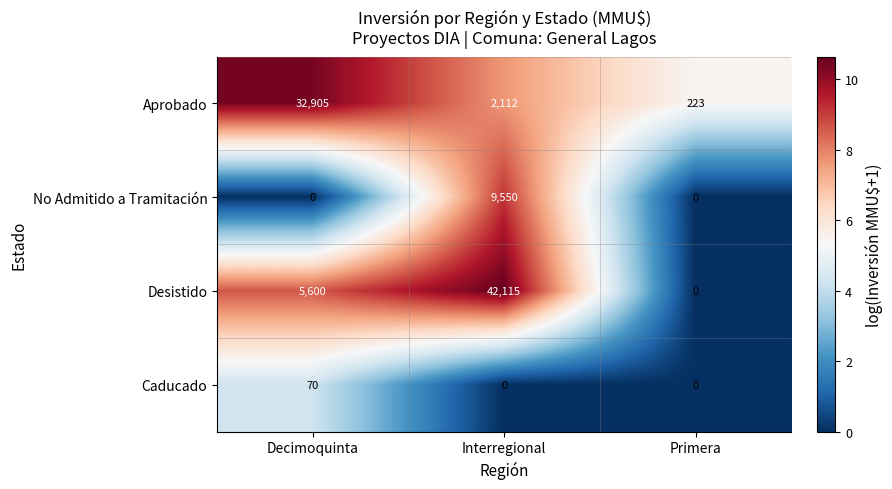

What is the difference between the Caducado values at Decimoquinta and Primera?

70